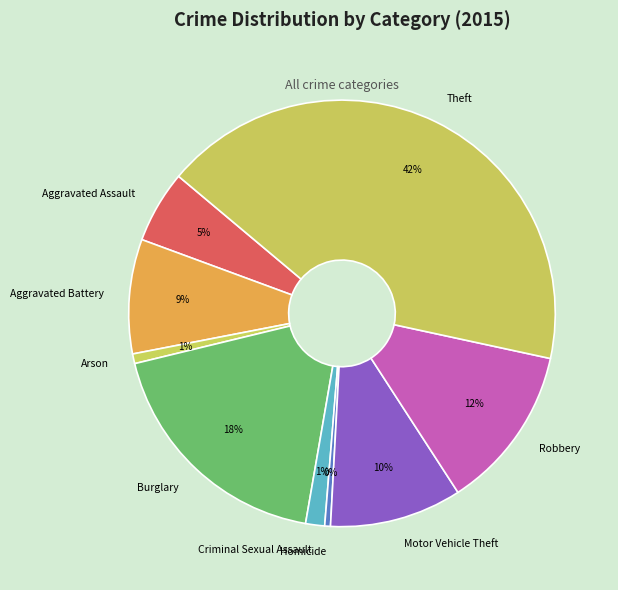

Is it true that Criminal Sexual Assault is 1% of the pie?

True